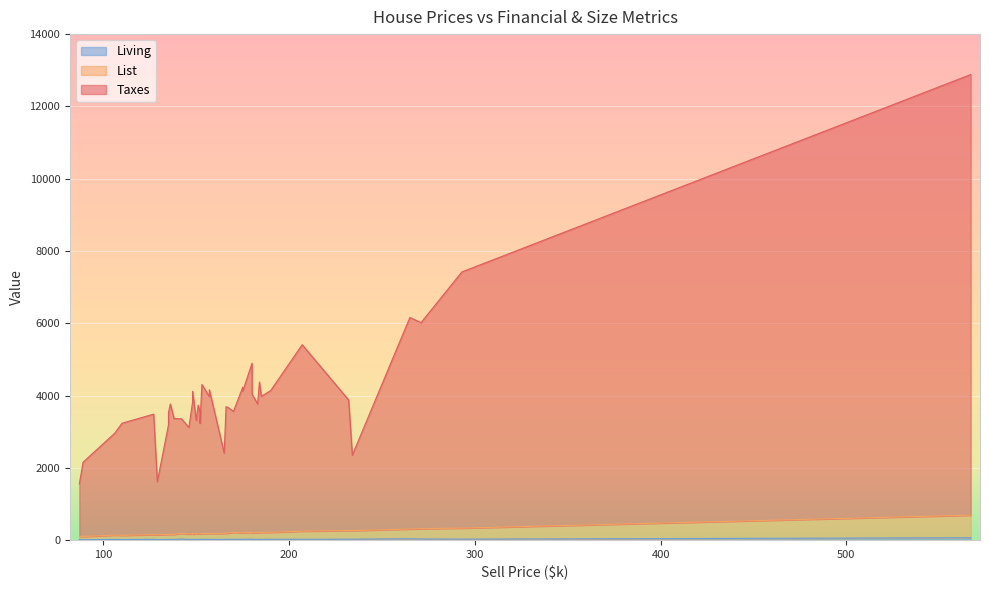

Does the chart display data point markers on the line(s)?

No